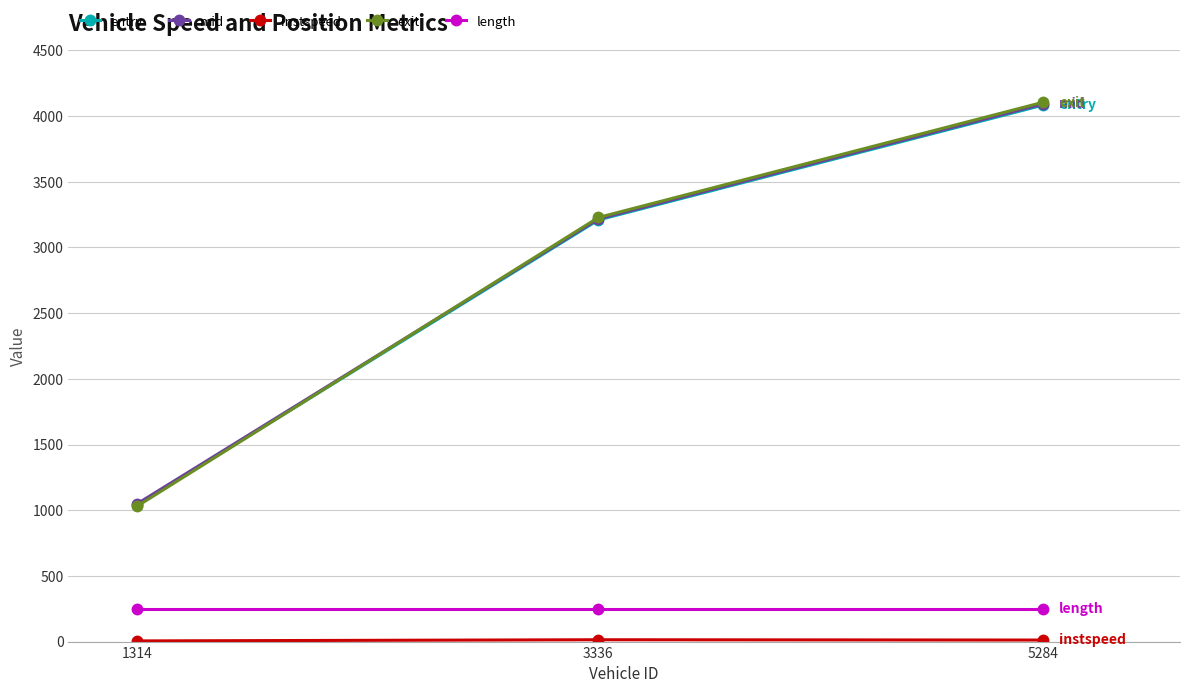

What is the sum of the mid values at 3336 and 5284?

7309.6